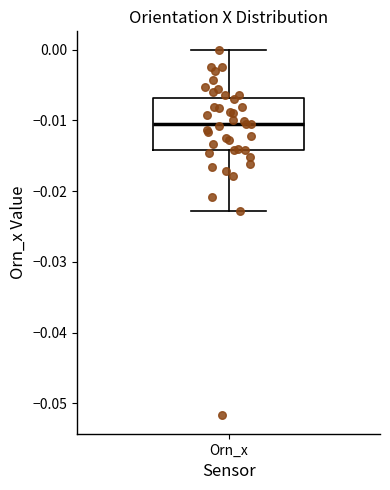

Read this box plot against the y-axis: the position of the median line, the range covered by the box, and the ends of both whiskers. The values are not printed on the chart, so give them approximately, as read against the axis.

median -0.011, box -0.014 to -0.007, whiskers -0.023 to 0.000